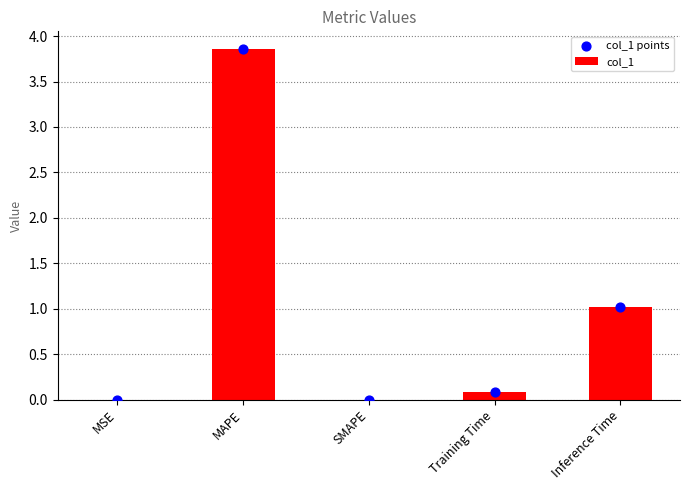

Which series has the largest total across all categories?

col_1